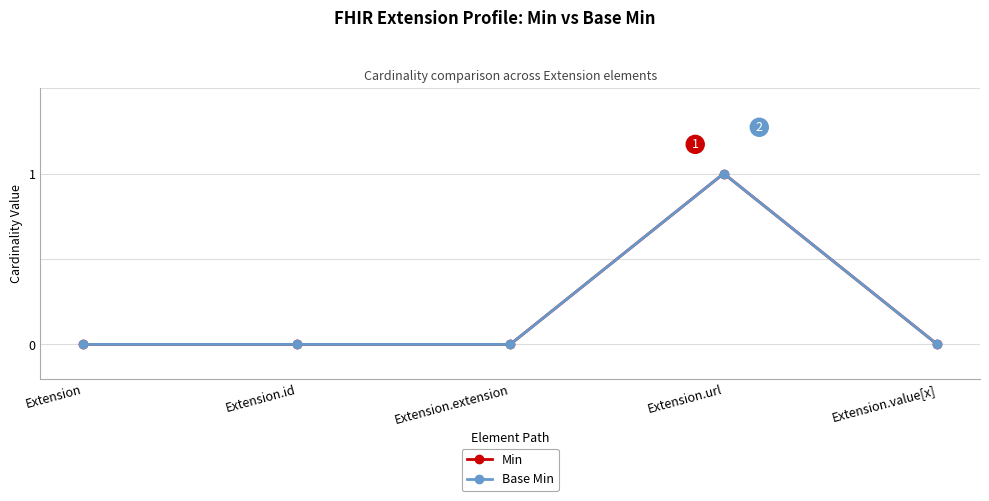

What is the difference between the maximum and minimum values in the Base Min series?

1